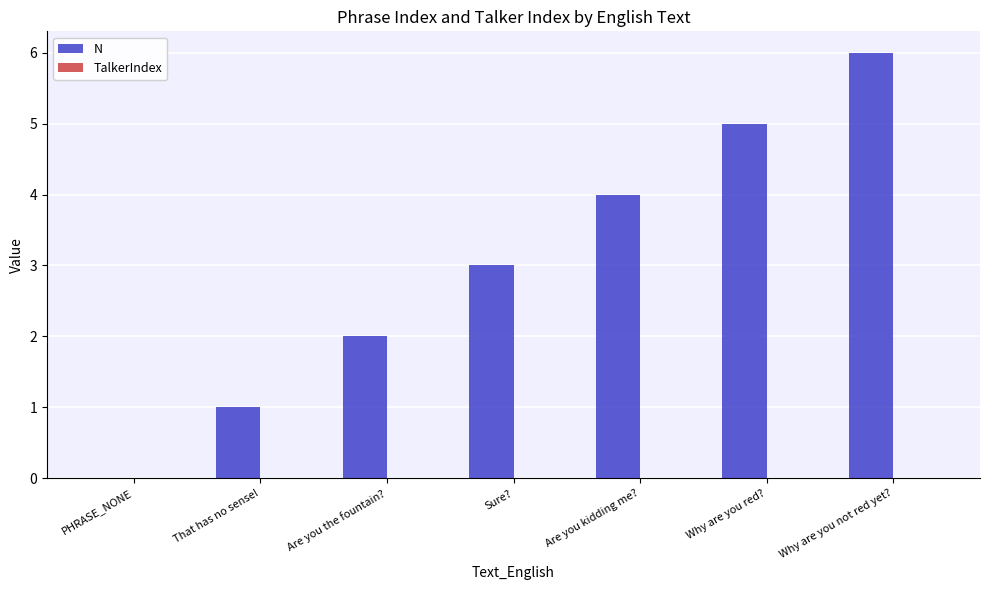

What is the sum of the values at That has no sense! and Are you the fountain??

3